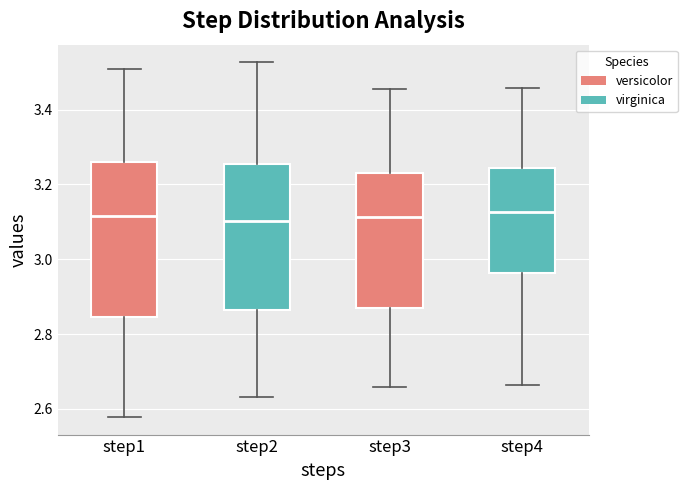

Reading left to right, read every box against the y-axis: the position of its median line, the range the box covers, and the ends of its whiskers. The values are not printed on the chart, so give them approximately, as read against the axis.

step1: median 3.12, box 2.84 to 3.26, whiskers 2.58 to 3.50
step2: median 3.10, box 2.86 to 3.26, whiskers 2.64 to 3.52
step3: median 3.12, box 2.88 to 3.24, whiskers 2.66 to 3.46
step4: median 3.12, box 2.96 to 3.24, whiskers 2.66 to 3.46